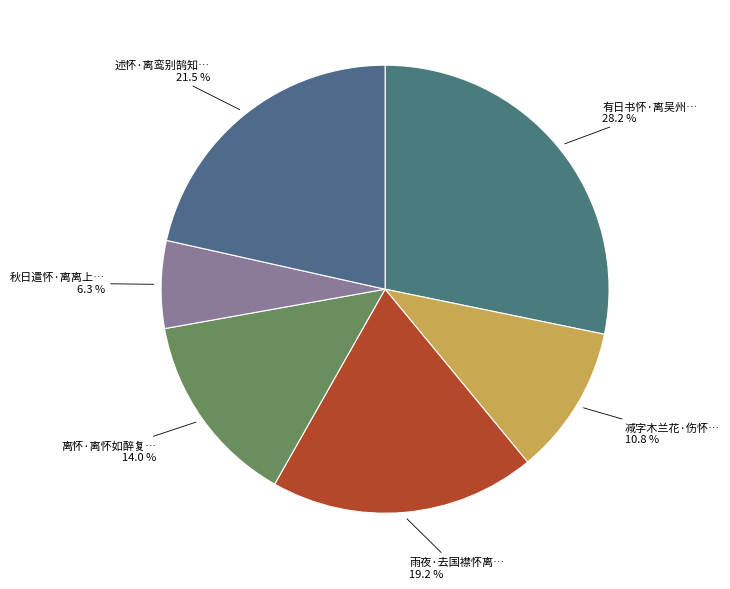

How many segments does this pie chart have?

6